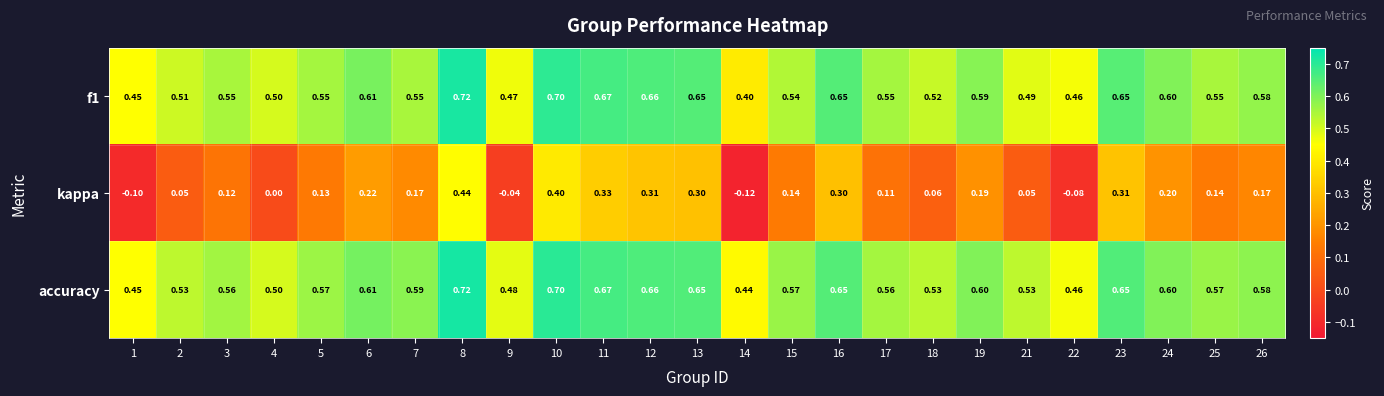

Is the value of kappa at 19 greater than the value of accuracy at 10?

No